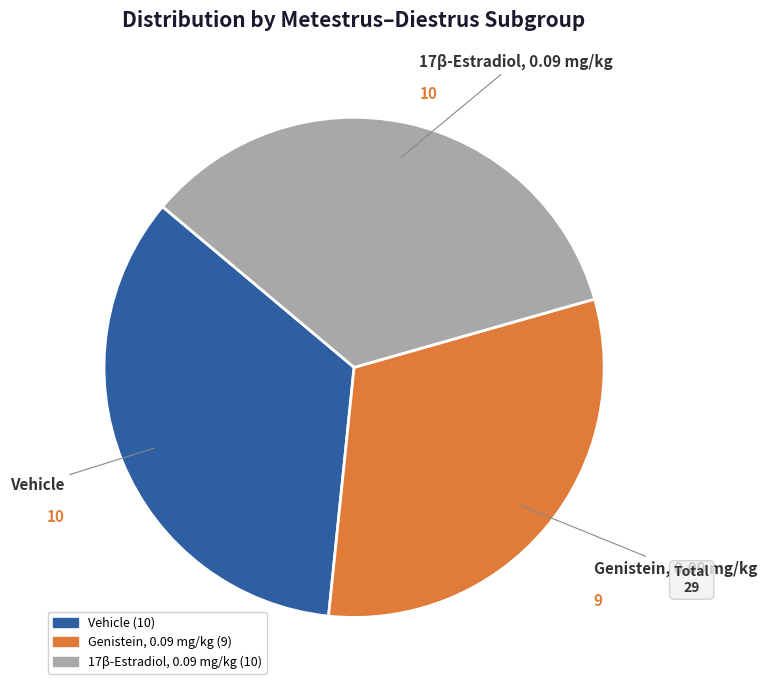

Which category has the smallest portion of the pie?

Genistein, 0.09 mg/kg